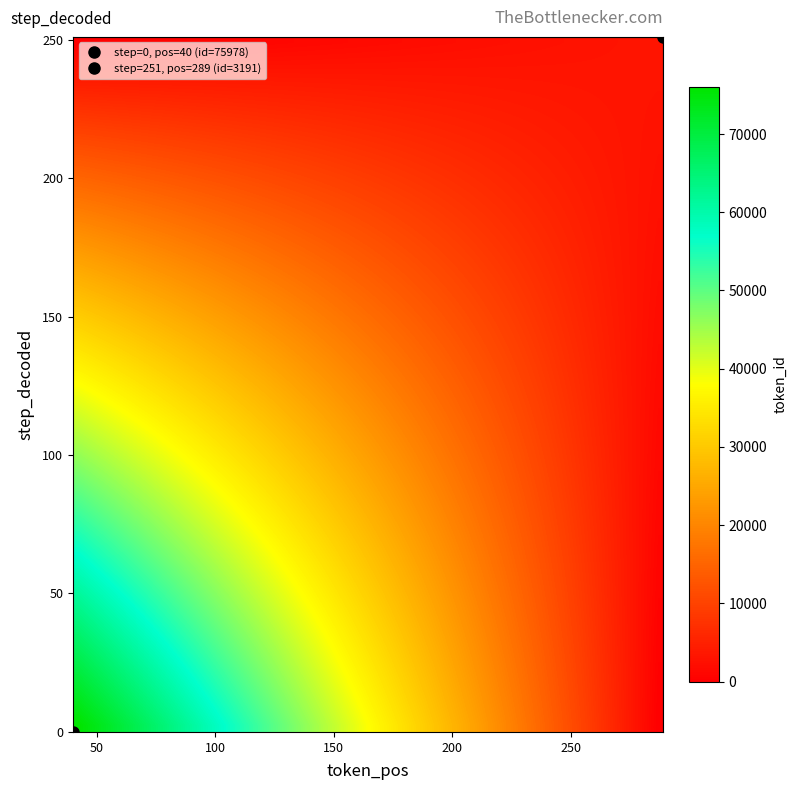

Reading left to right, what are all the values shown in this chart?

0: 40.0	75978.0	0.1
251: 289.0	3191.0	0.0